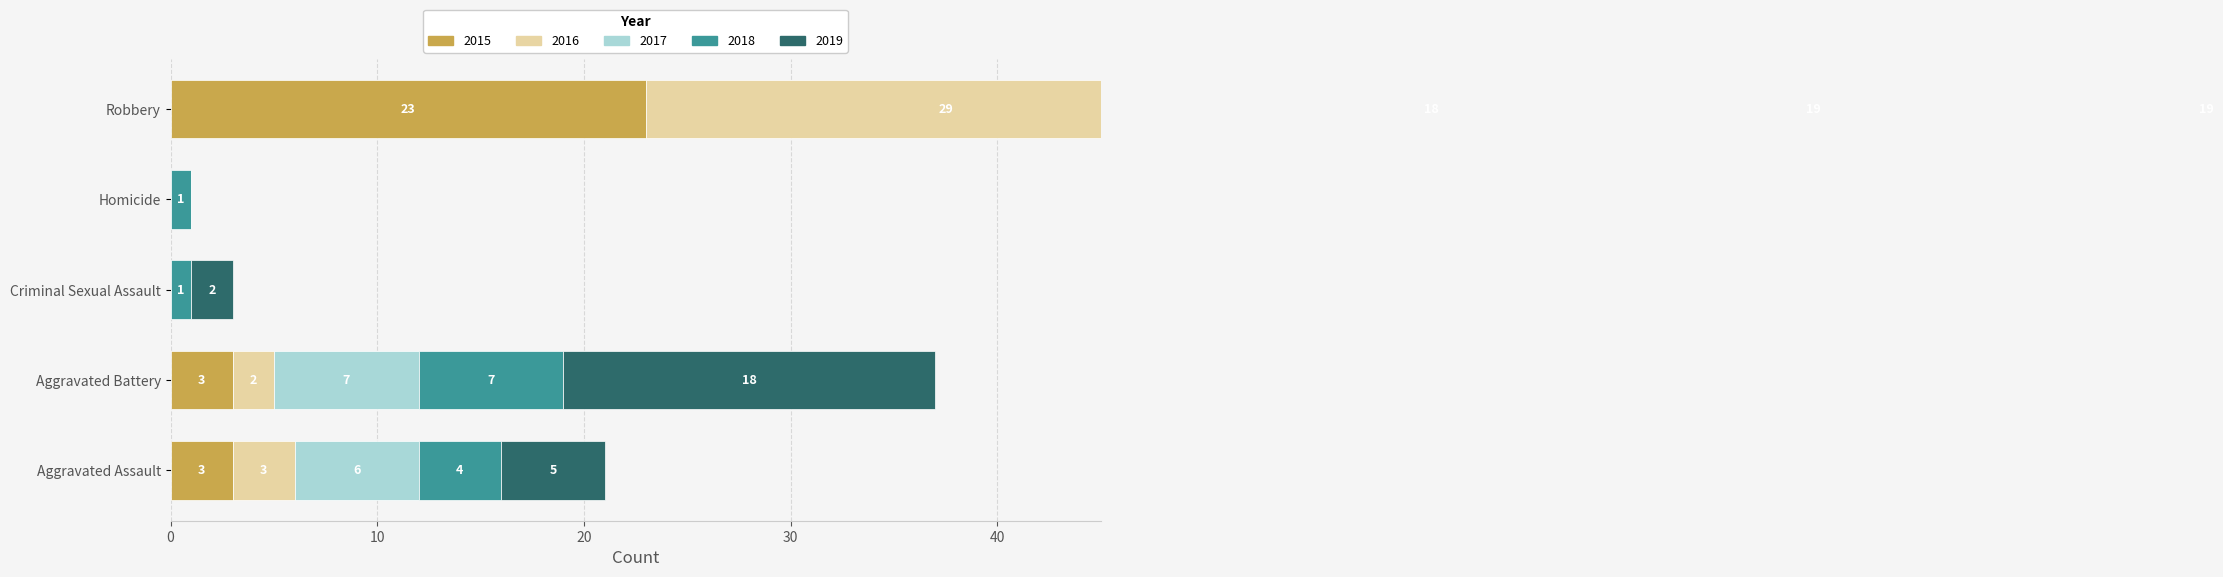

What is the sum of the 2019 values at Aggravated Battery and Homicide?

18